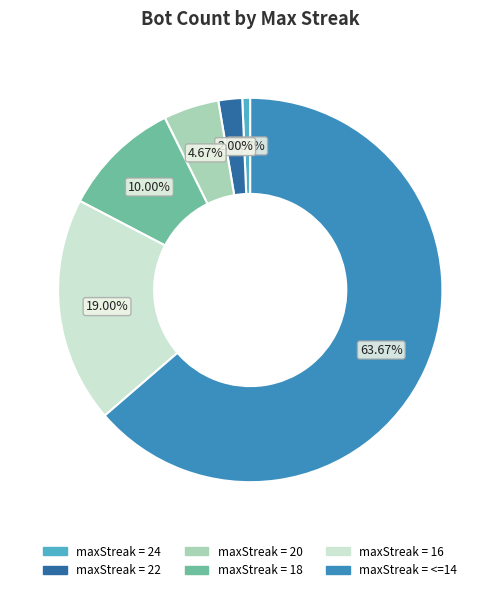

Does any single category account for the majority?

Yes